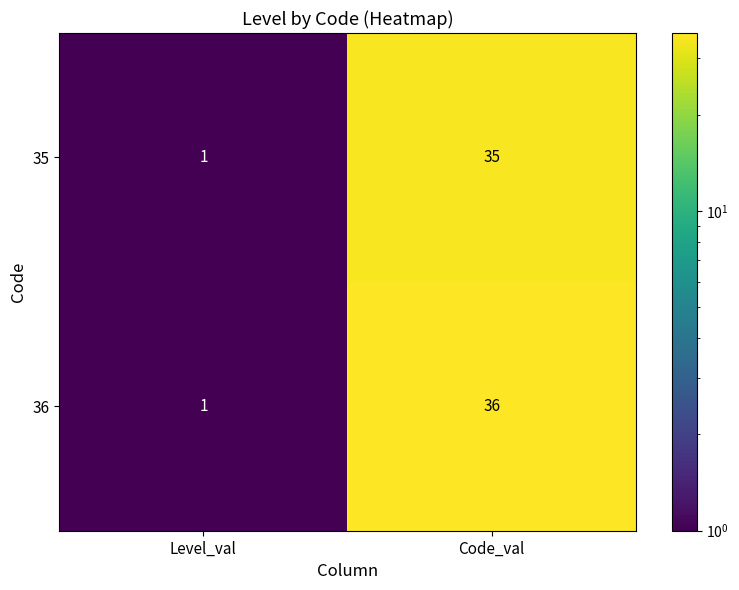

List the series in order of their peak value, lowest first.

35, 36